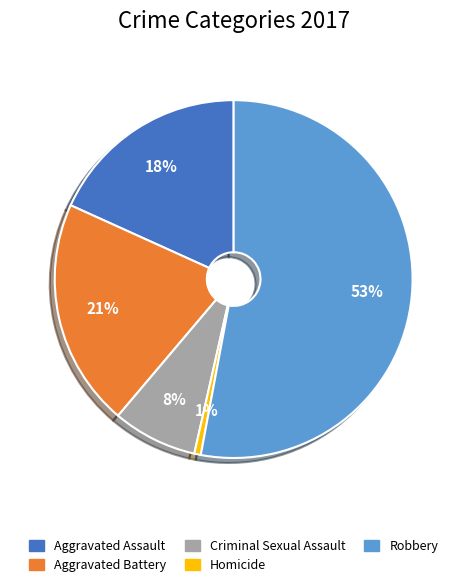

Does Robbery account for over 50% of the chart?

Yes